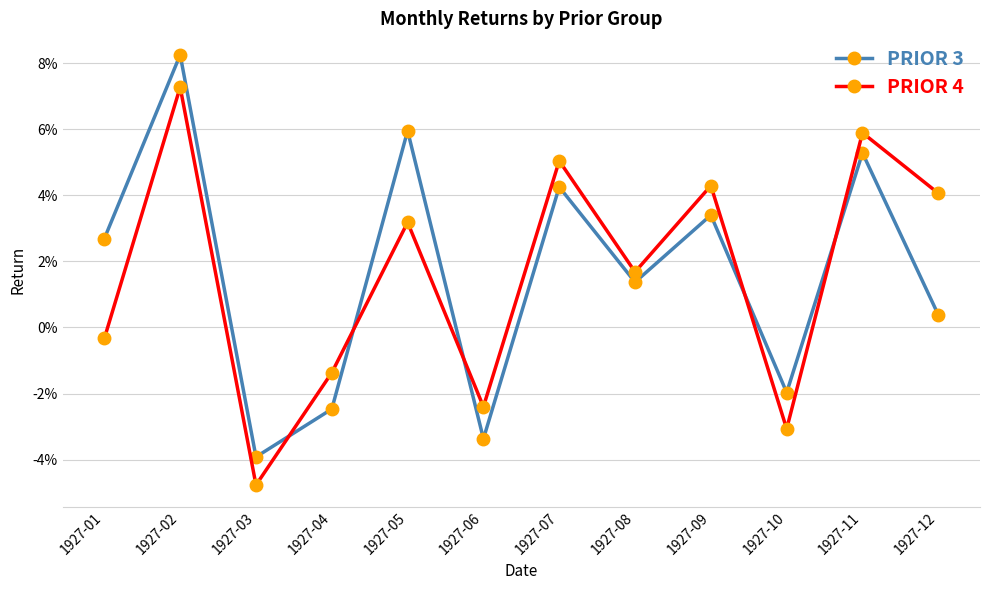

Does the chart have visible grid lines?

Yes